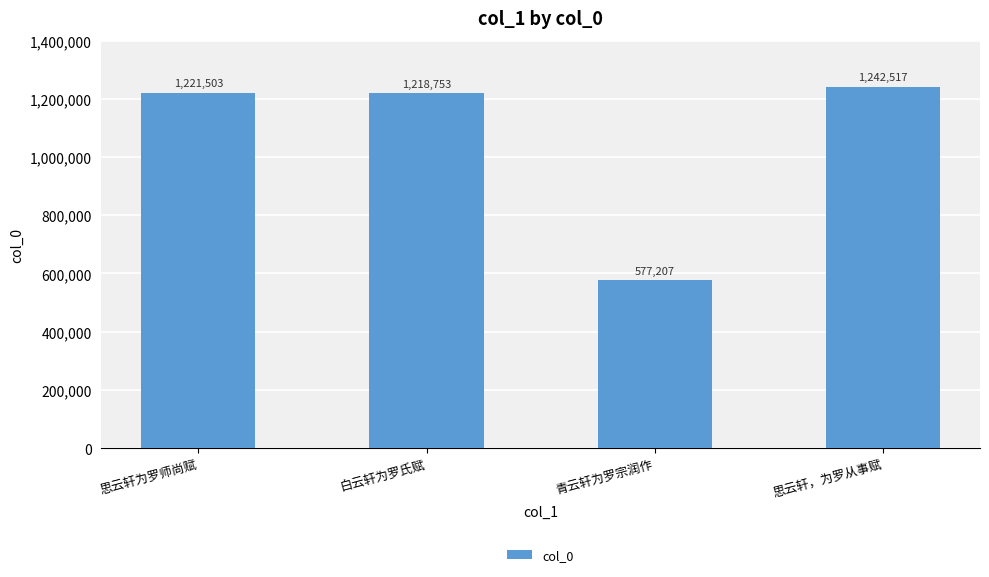

Count the number of data series in this chart.

1